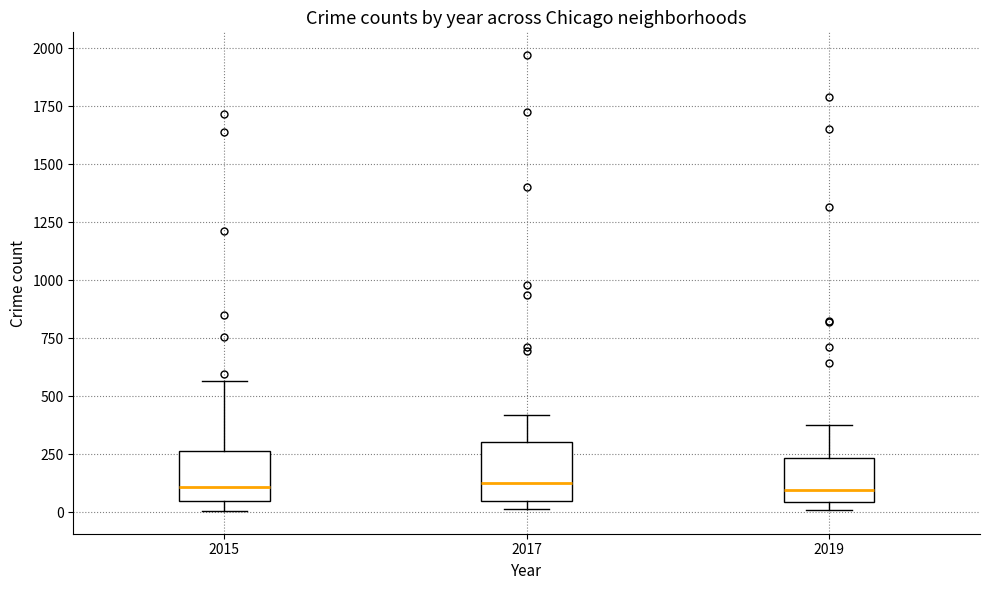

Where is the lower edge of the box at x = 2019 on the y-axis? The values are not printed on the chart, so give them approximately, as read against the axis.

50